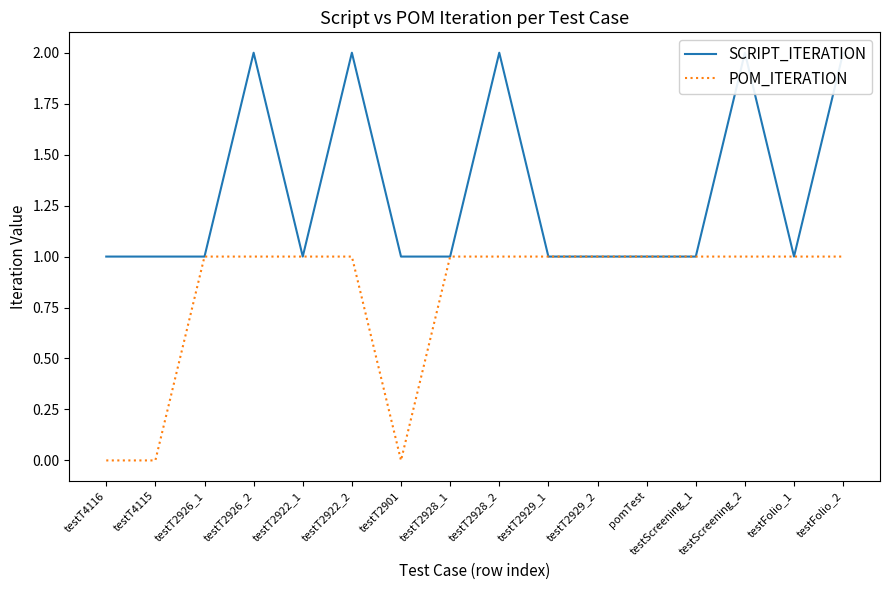

Read the POM_ITERATION value at testScreening_2.

1